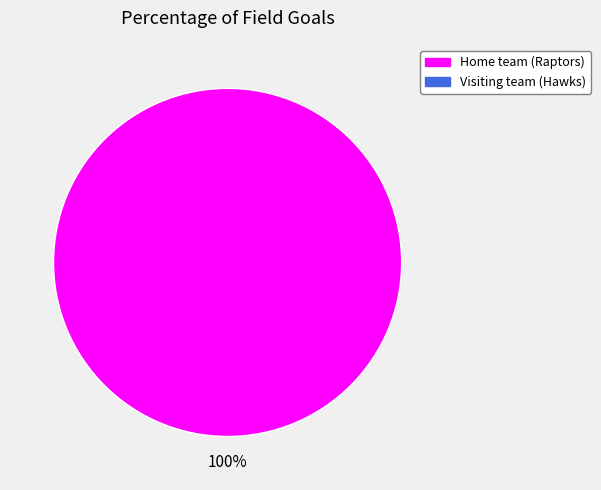

Is there a majority slice in this chart?

Yes